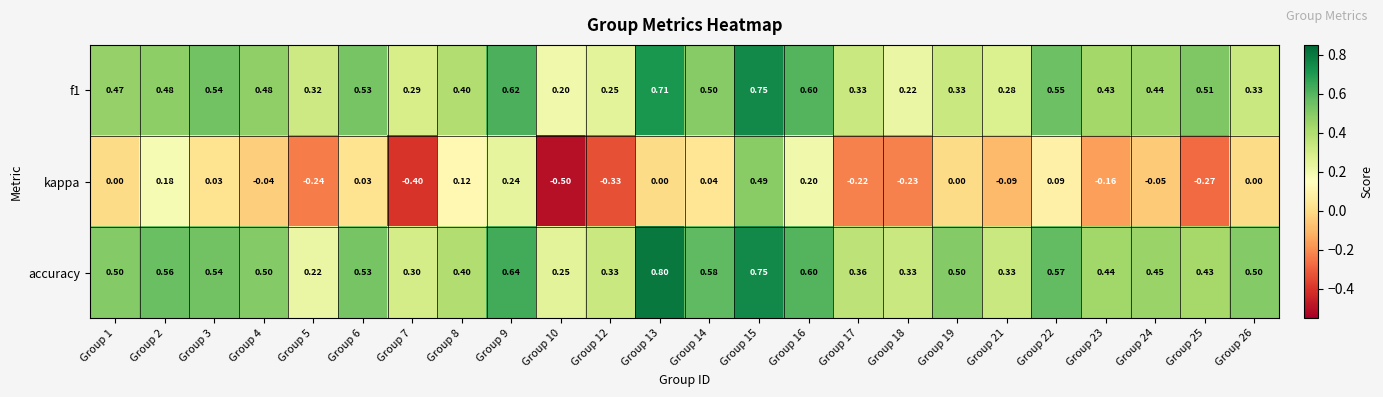

Which series has the largest range (max minus min)?

kappa